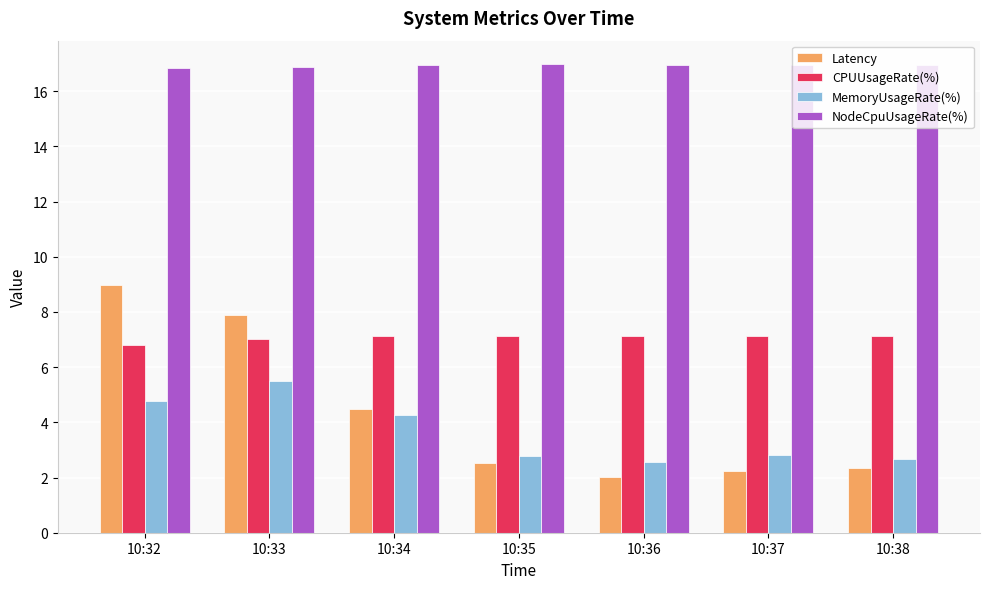

Are the bars grouped side by side (vs. stacked)?

Yes